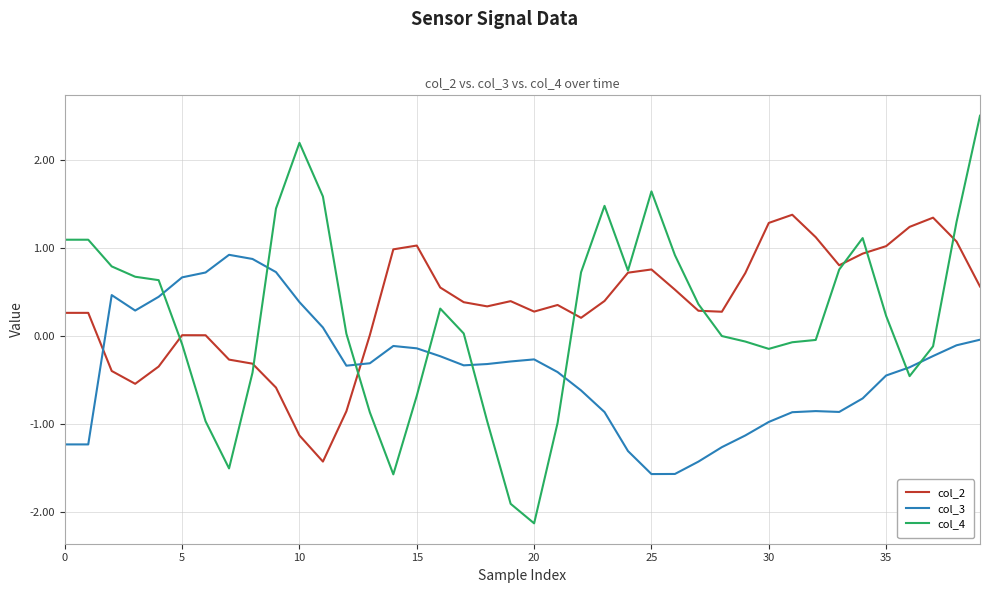

What is the difference between the second highest and second lowest values in the col_4 series?

4.1